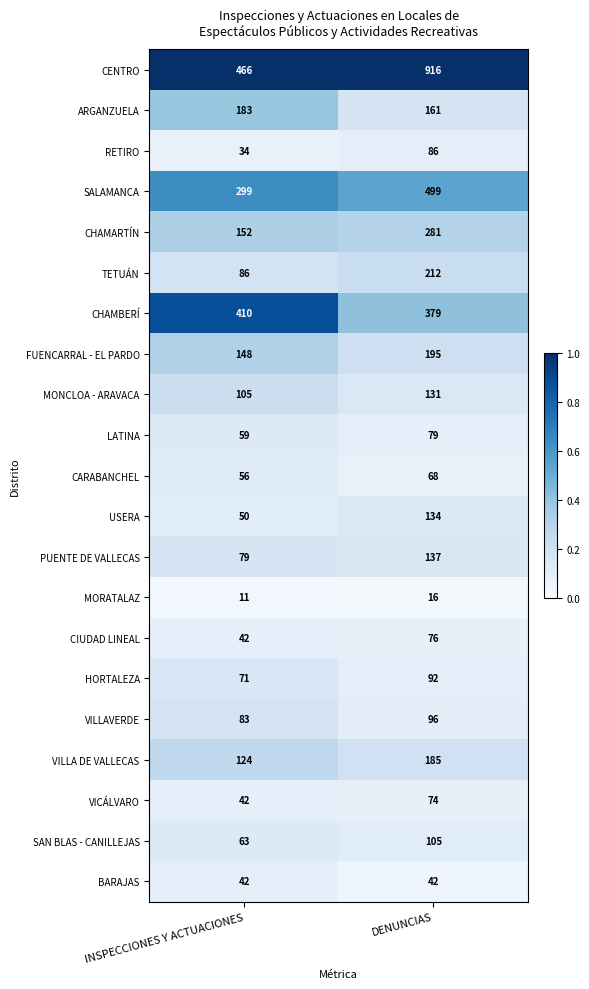

What is the sum of all FUENCARRAL - EL PARDO values?

343